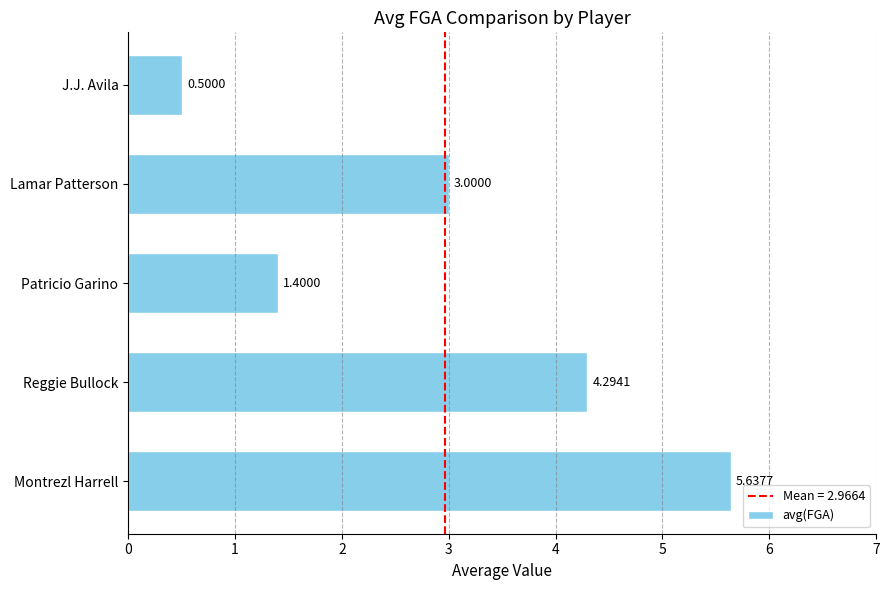

Rank the categories by value from highest to lowest.

Montrezl Harrell, Reggie Bullock, Lamar Patterson, Patricio Garino, J.J. Avila